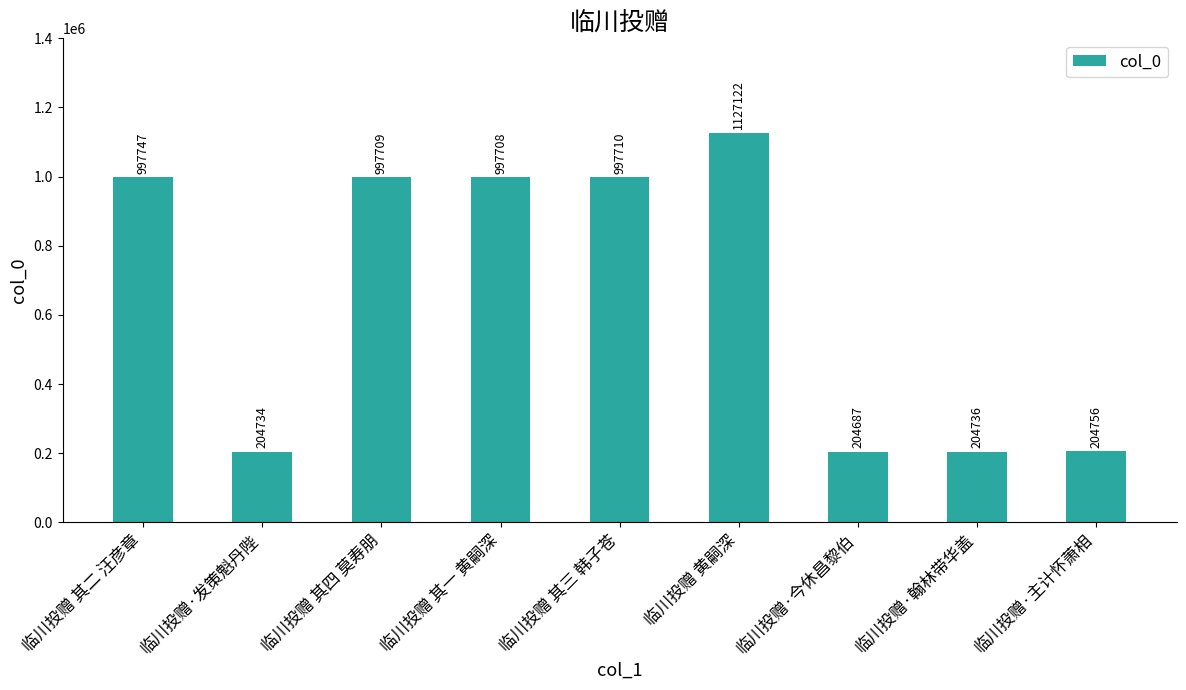

Between 临川投赠·今休昌黎伯 and 临川投赠·主计怀萧相, which is larger?

临川投赠·主计怀萧相